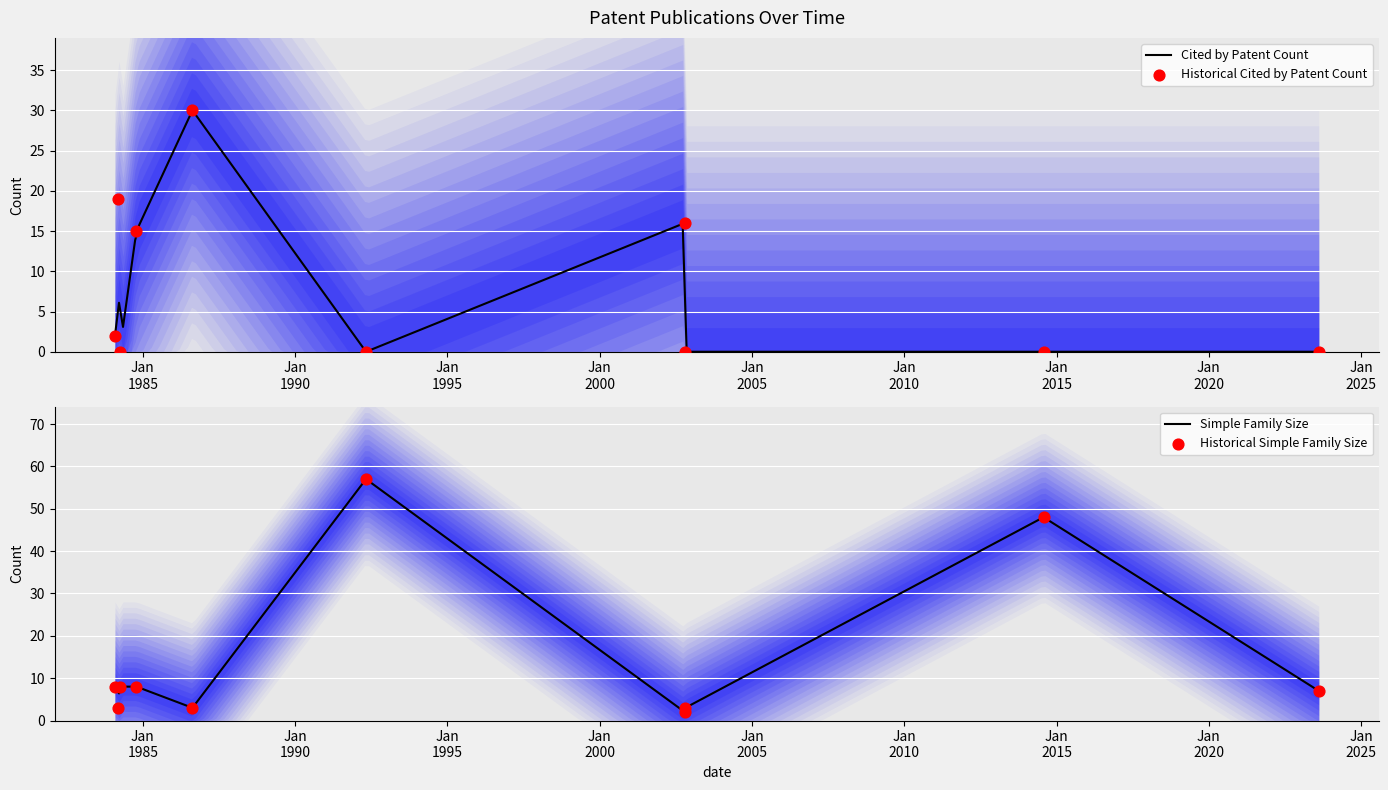

What is the total value across all series at 2002-10-17?

18